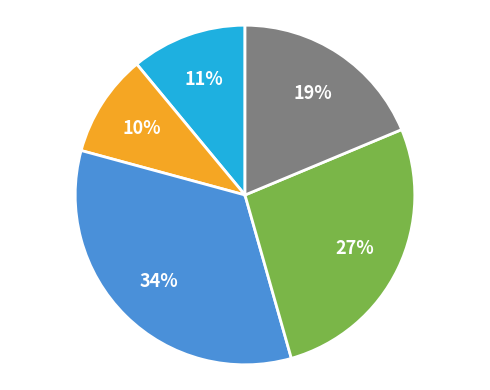

Does any single category account for the majority?

No